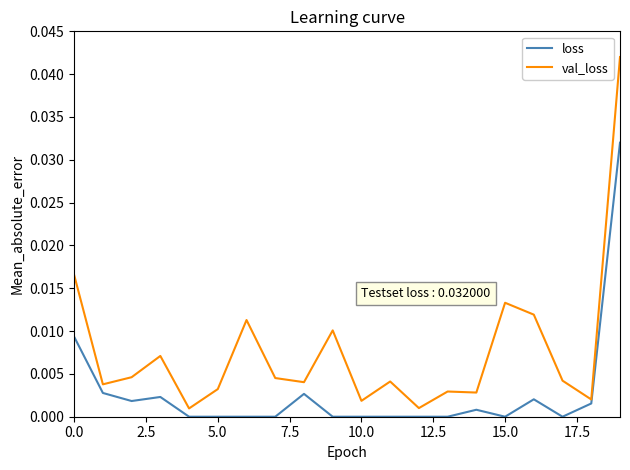

Which series has the largest total across all categories?

val_loss